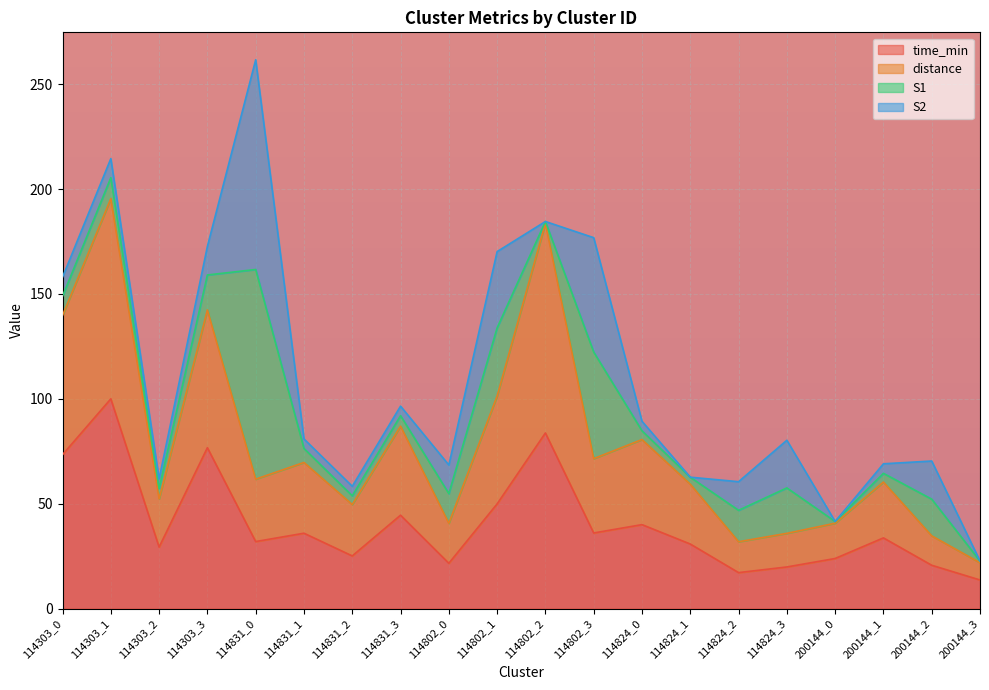

Which has a higher value, 114303_3 or 114303_2?

114303_3